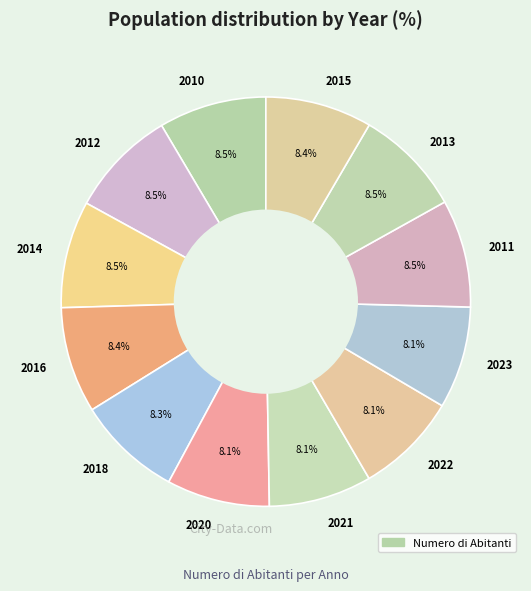

Does any single category account for the majority?

No